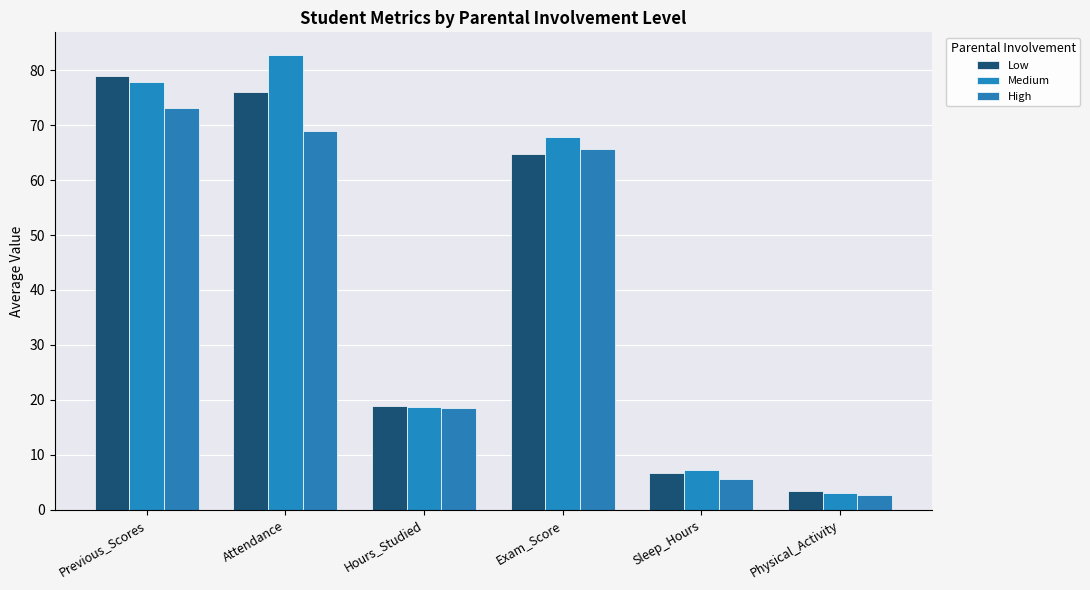

What is the value of the Low bar at the 6th from the left?

3.4